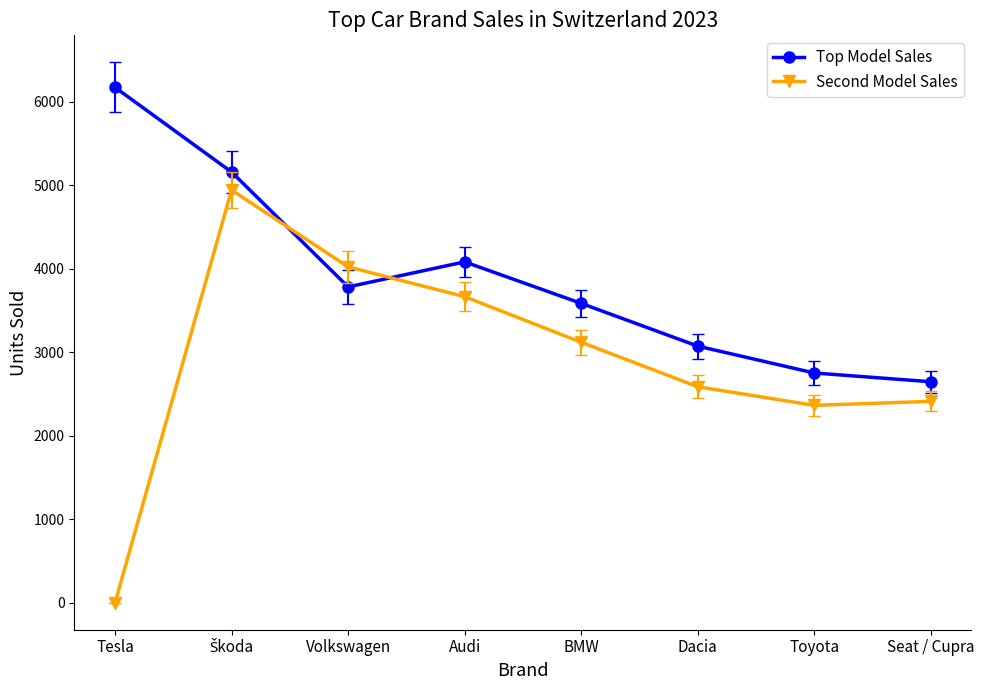

Where does the Top Model Sales series first go above 3783?

Tesla